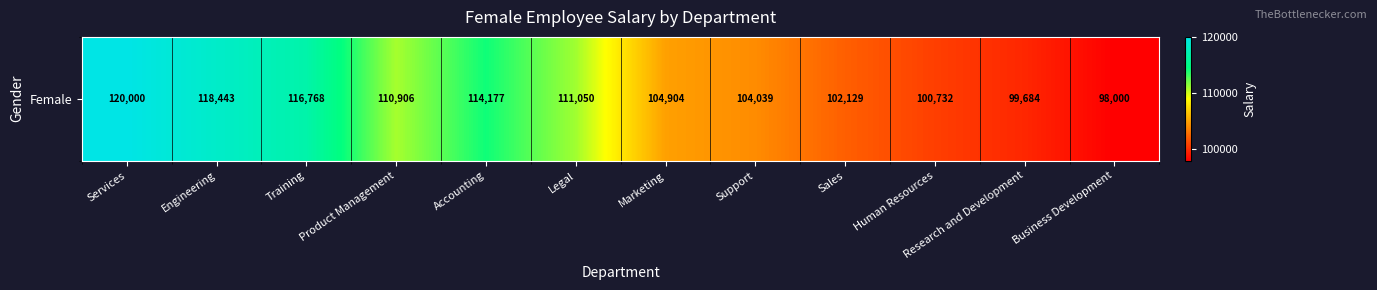

Rank the categories by value from highest to lowest.

Services, Engineering, Training, Accounting, Legal, Product Management, Marketing, Support, Sales, Human Resources, Research and Development, Business Development